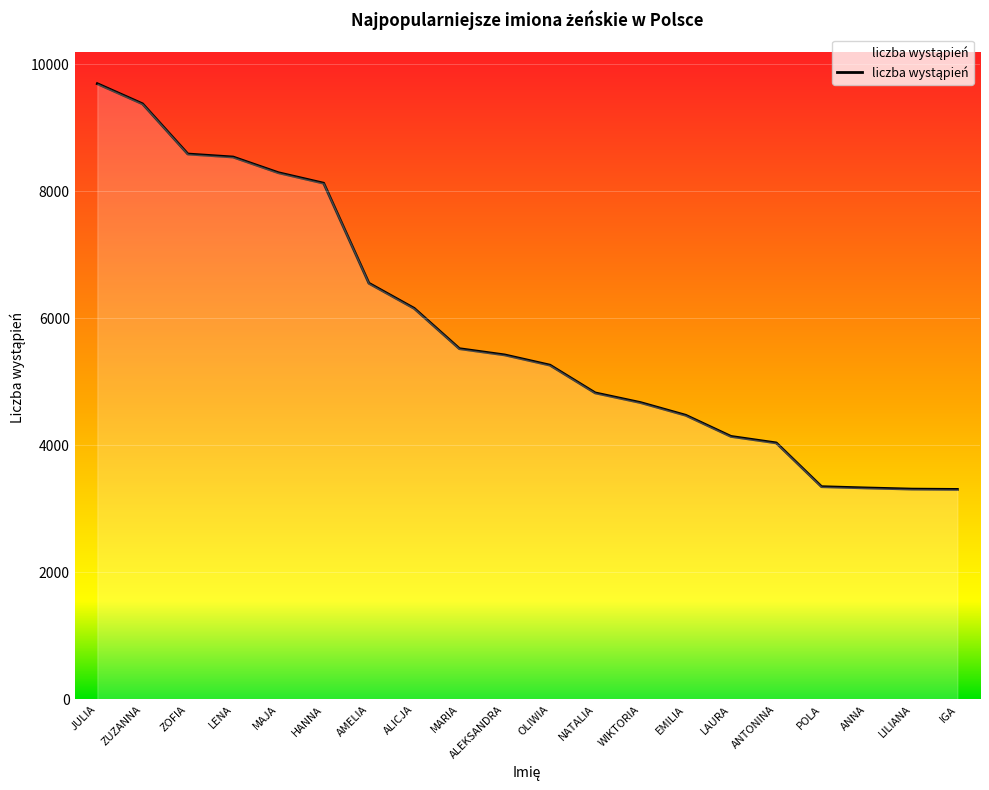

Which category has the highest value across all series?

JULIA